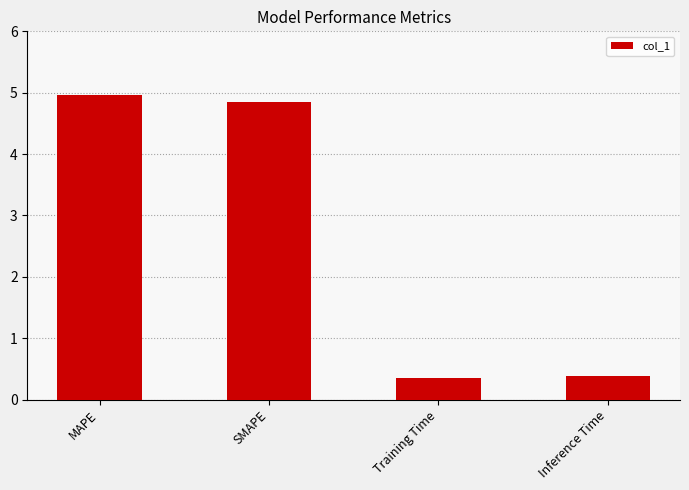

The chart shows a value of 0.2 at Inference Time. True or false?

False